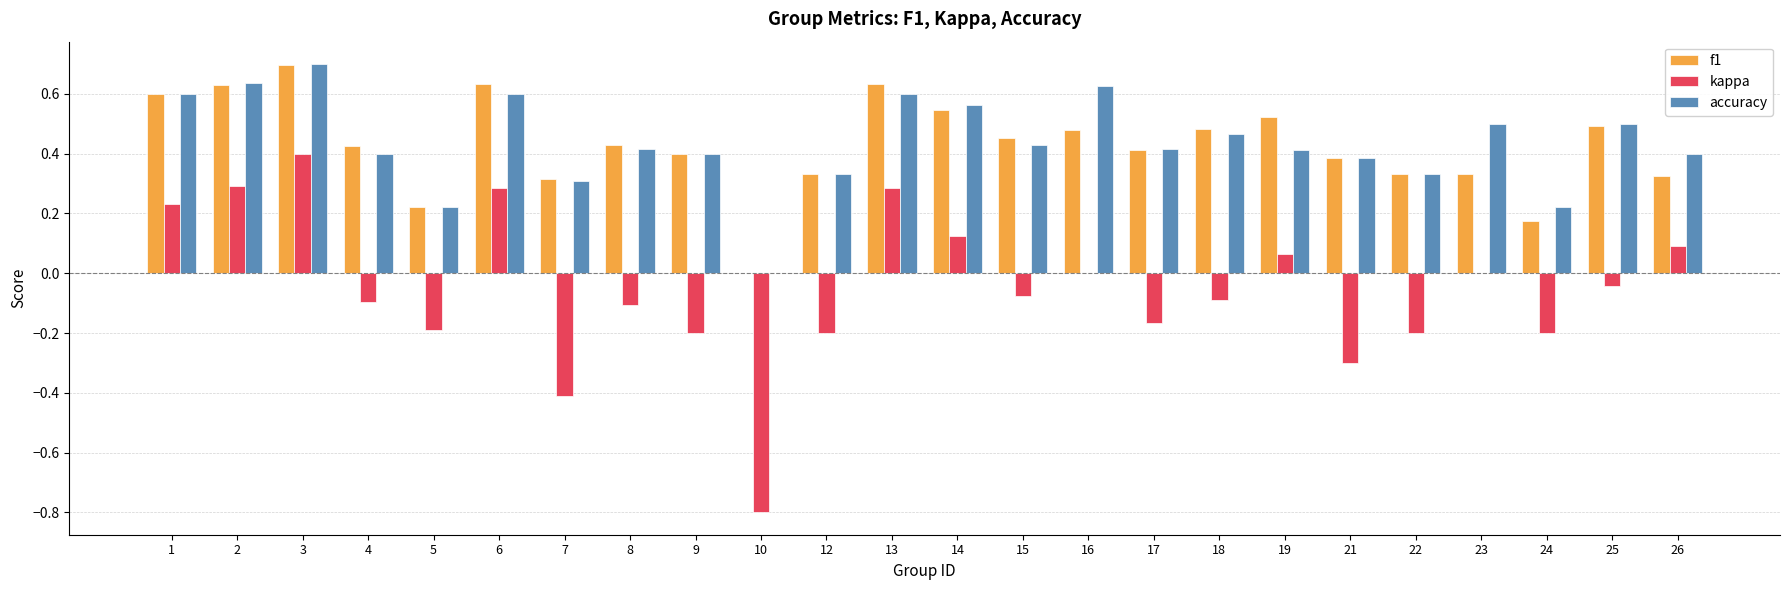

Between 2 and 3, which series saw the biggest shift?

kappa